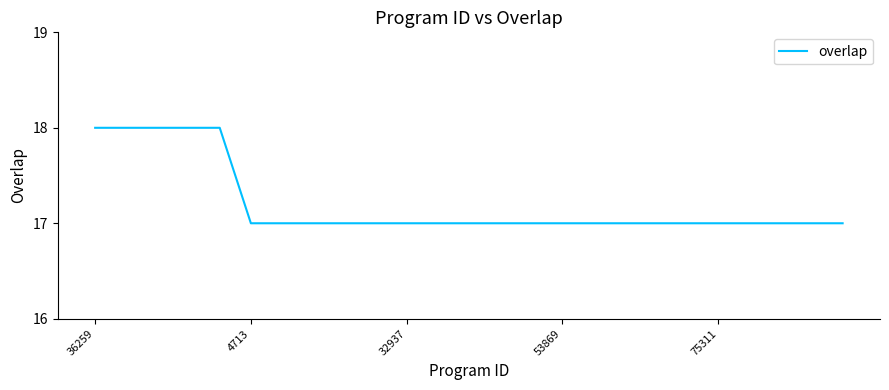

What is the difference between the second highest and second lowest values?

1